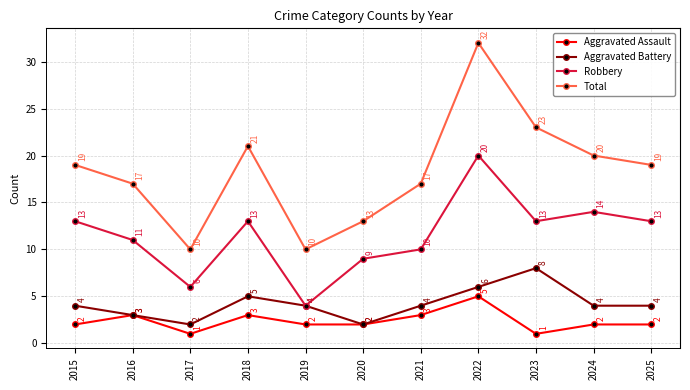

True or false: Total and Aggravated Assault cross at least once.

False